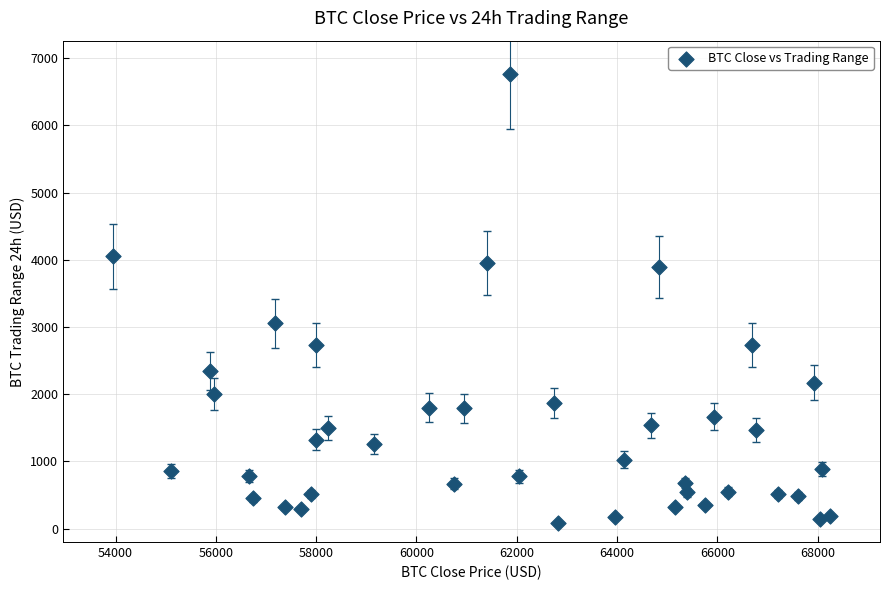

What Y value in the scatter plot is closest to 3422?

3055.5